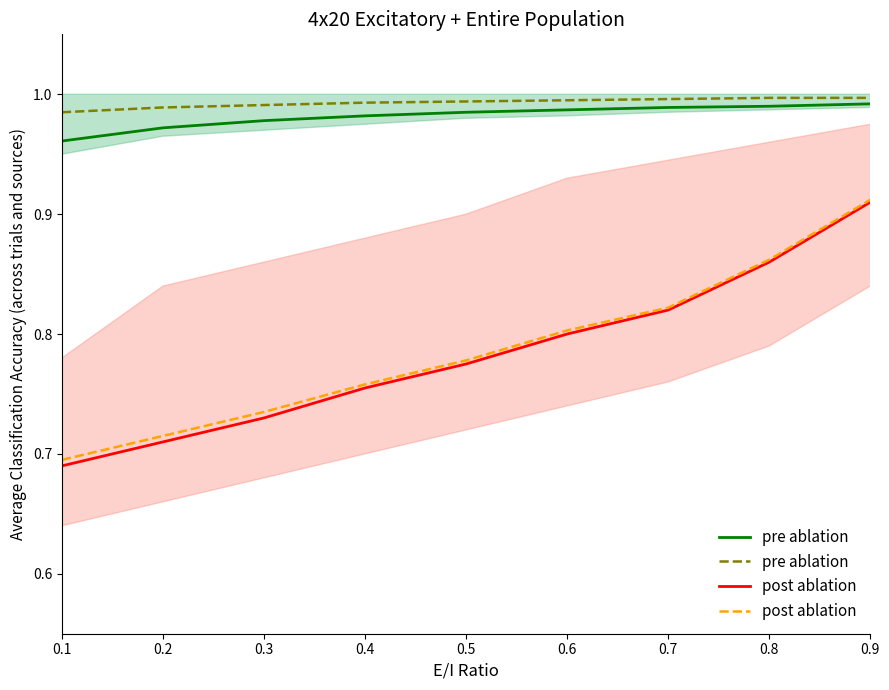

What position from the right is 0.4?

7